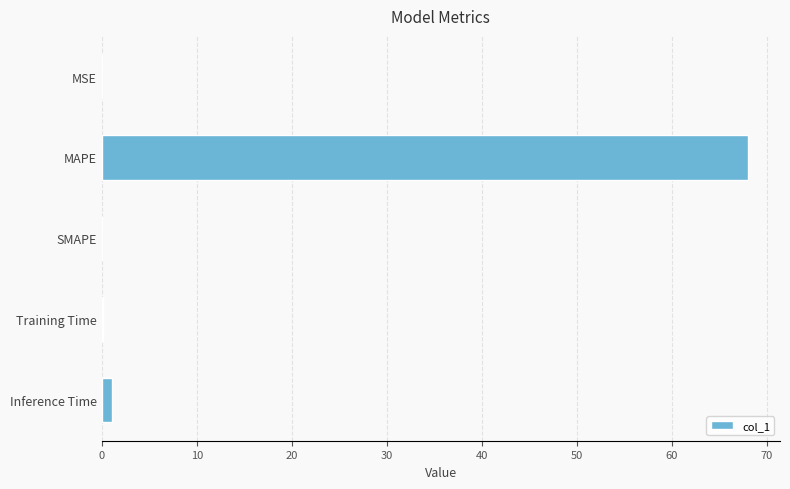

Which category has the highest value across all series?

MAPE